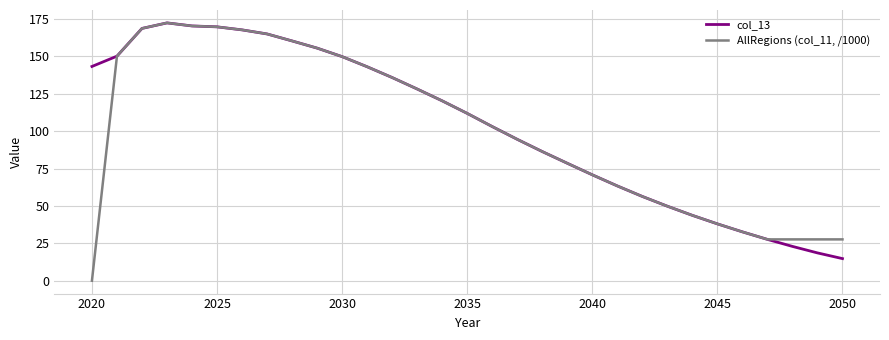

What is the maximum value for col_13?

172.4